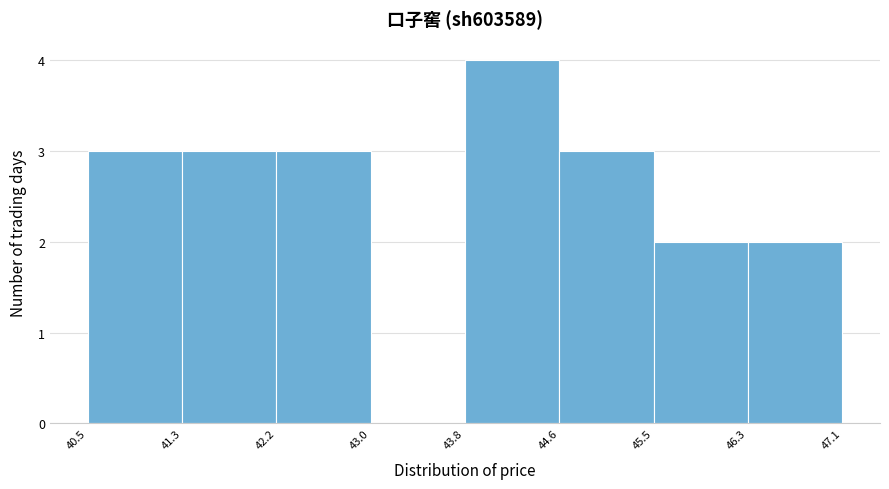

Which range on the x-axis has the tallest bar?

43.8 to 44.6